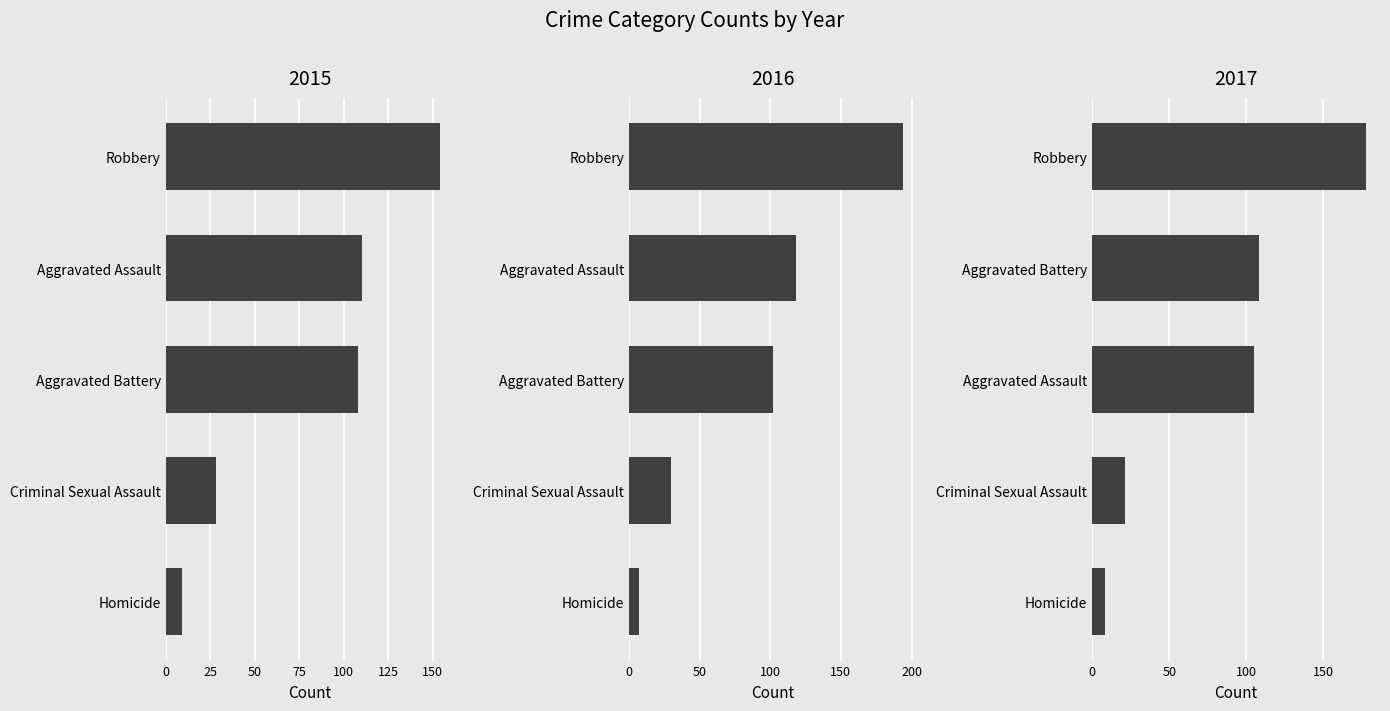

What position from the left is Aggravated Assault?

1